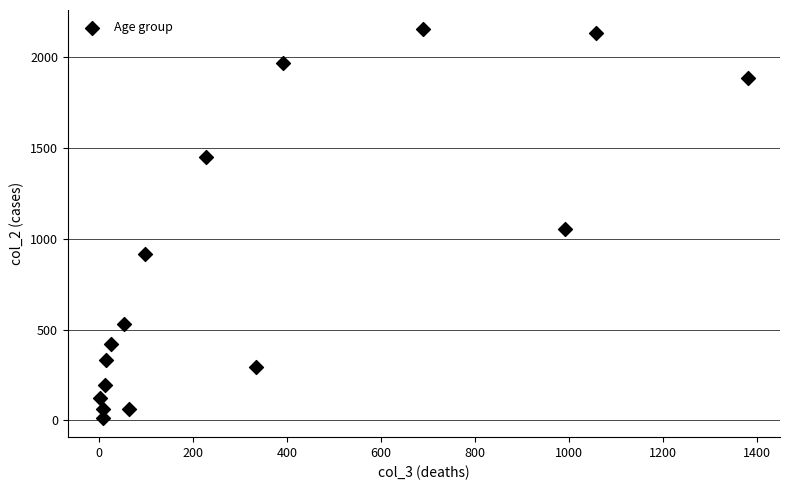

What Y value in the scatter plot is closest to 1083?

1053